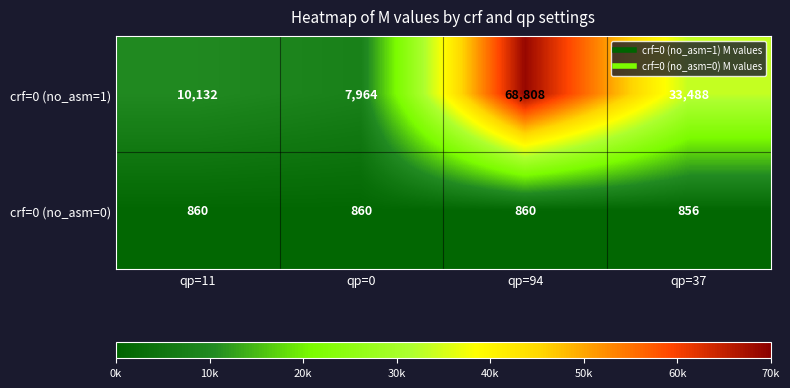

Which category has the highest value across all series?

qp=94